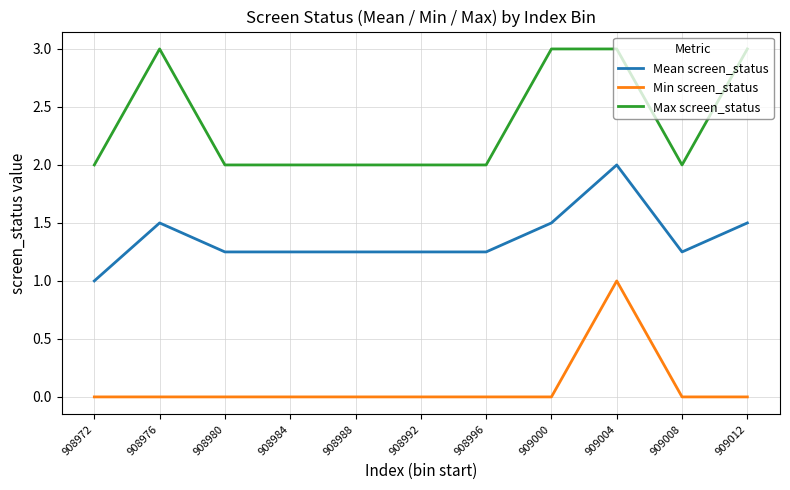

At how many categories does at least one series exceed 0?

11